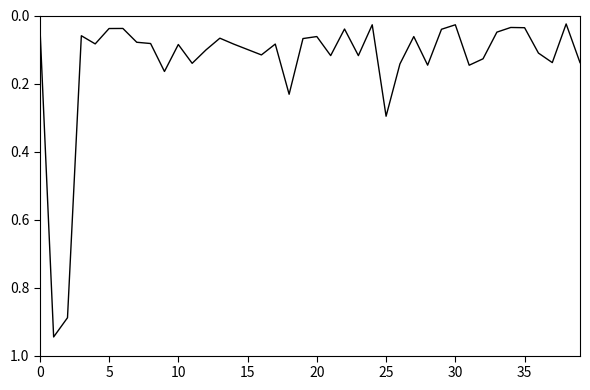

What is the greatest value displayed?

0.9